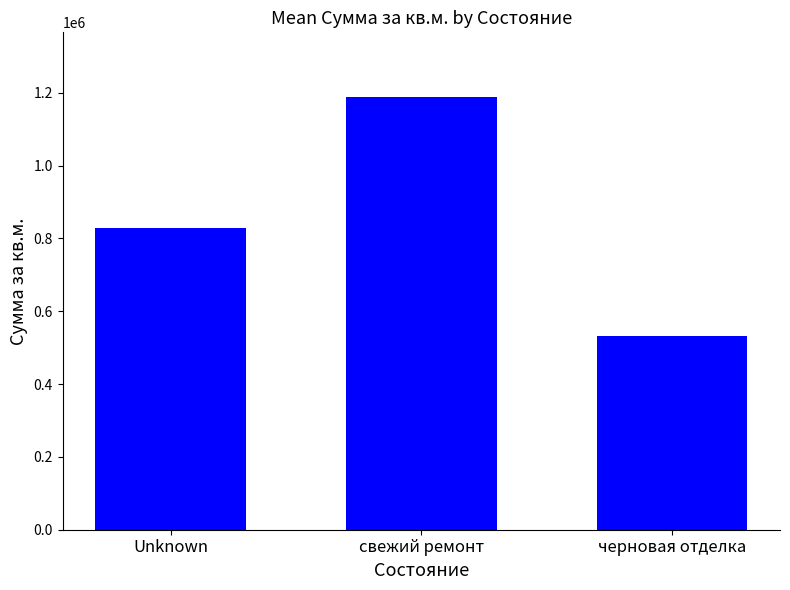

What is the difference between the values at Unknown and cвежий ремонт?

358120.3